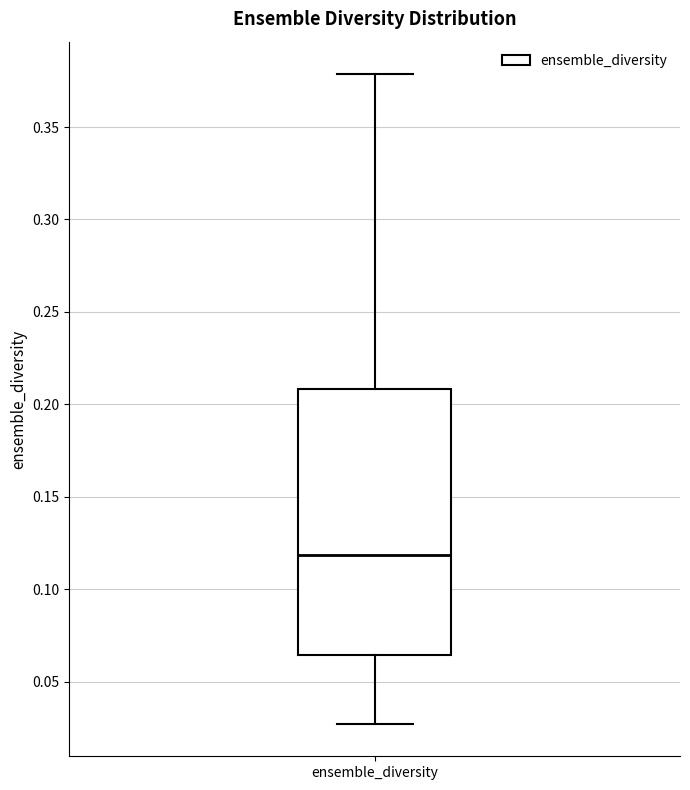

Where does the upper whisker of the box for ensemble_diversity end on the y-axis? The values are not printed on the chart, so give them approximately, as read against the axis.

0.380